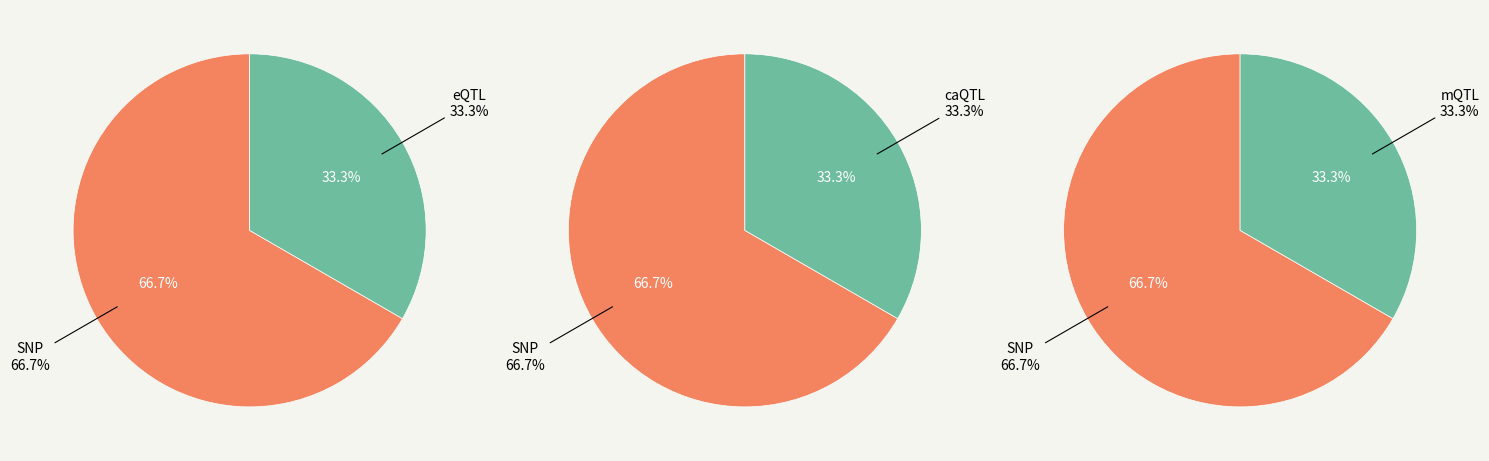

True or false: 14 accounts for 4% of the total.

False